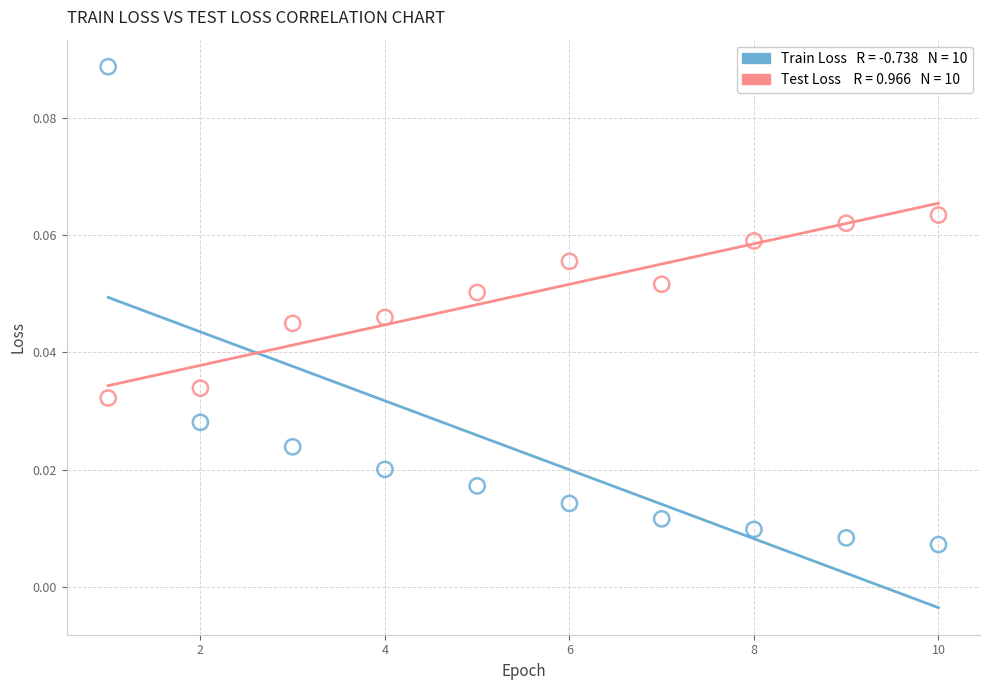

Across all data points, what is the range of X values (max minus min)?

9.0